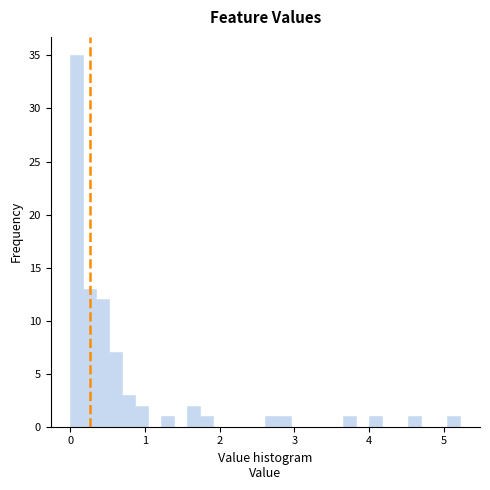

Around what value on the x-axis is the tallest bar? Give the approximate position of its centre, as read against the axis.

0.1